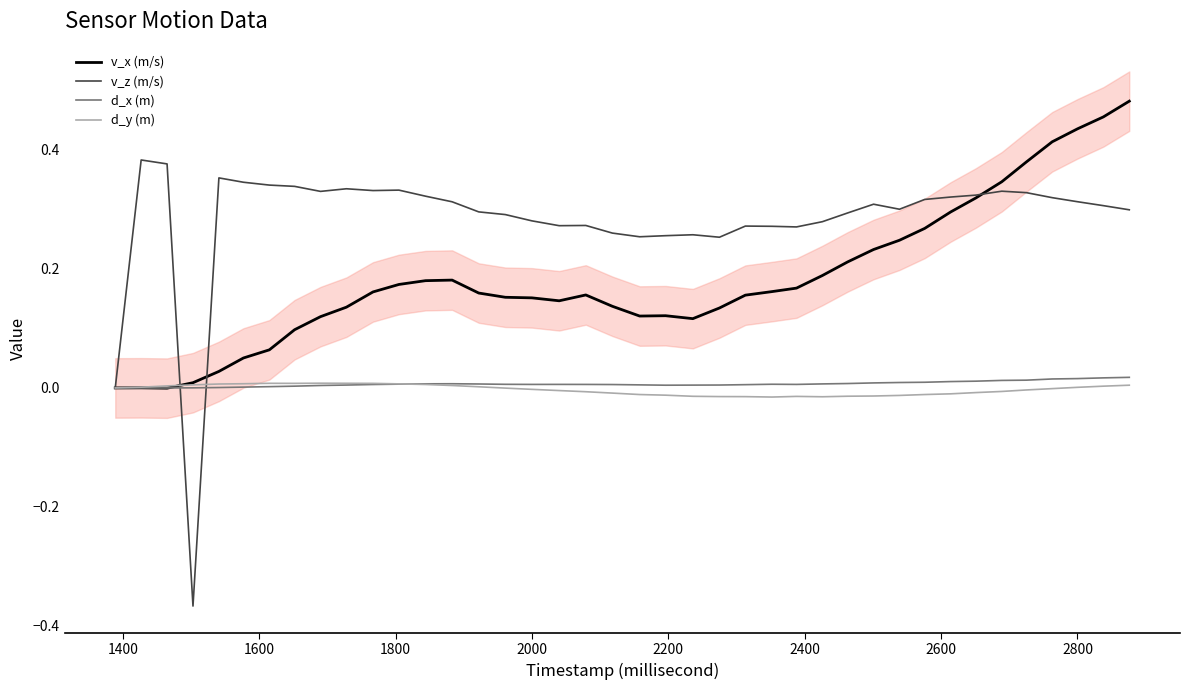

The value of d_y (m) at 2800 is 0.0. True or false?

True